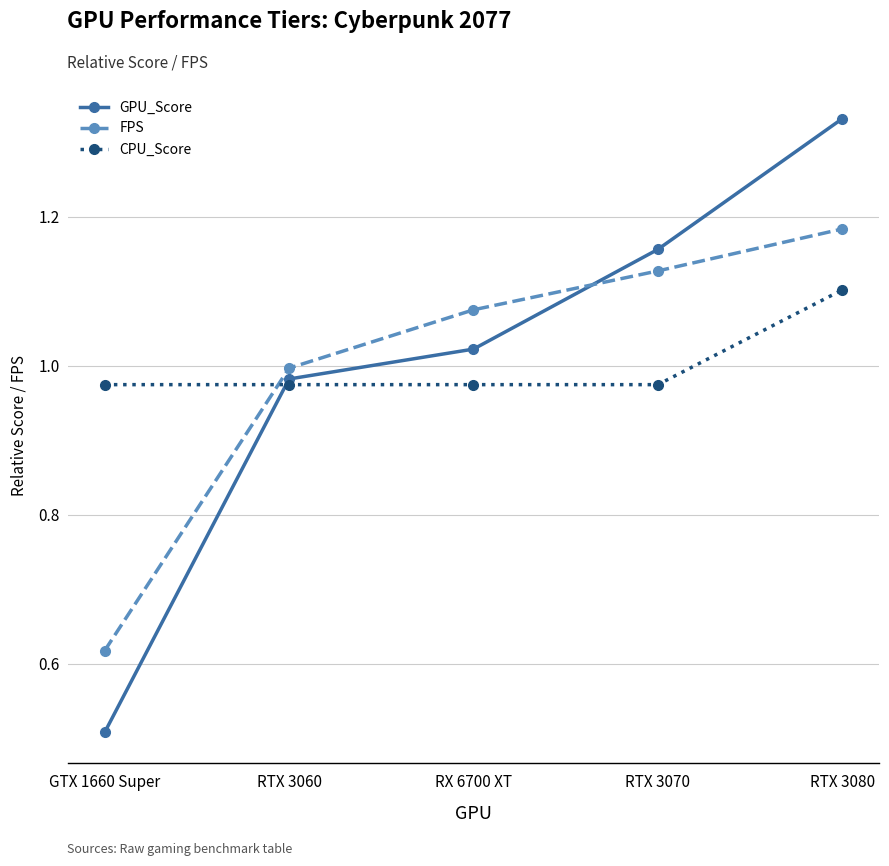

What is the difference between the GPU_Score values at RX 6700 XT and RTX 3070?

0.1